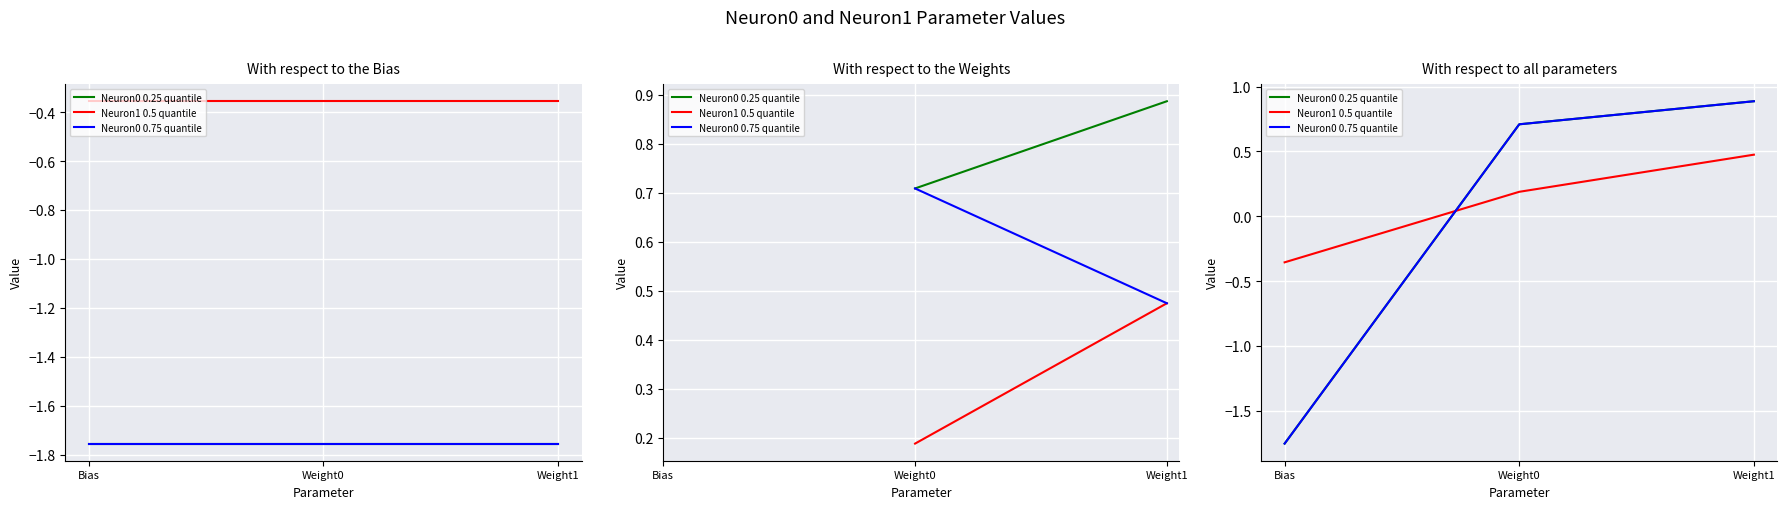

Which has a higher value, Weight0 or Bias?

Weight0